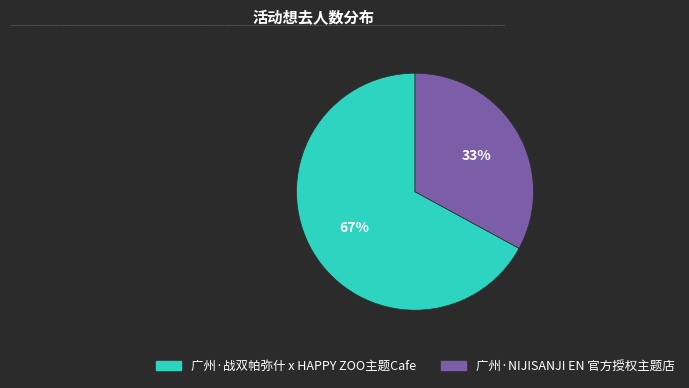

Which slice is the largest?

广州·战双帕弥什 x HAPPY ZOO主题Cafe